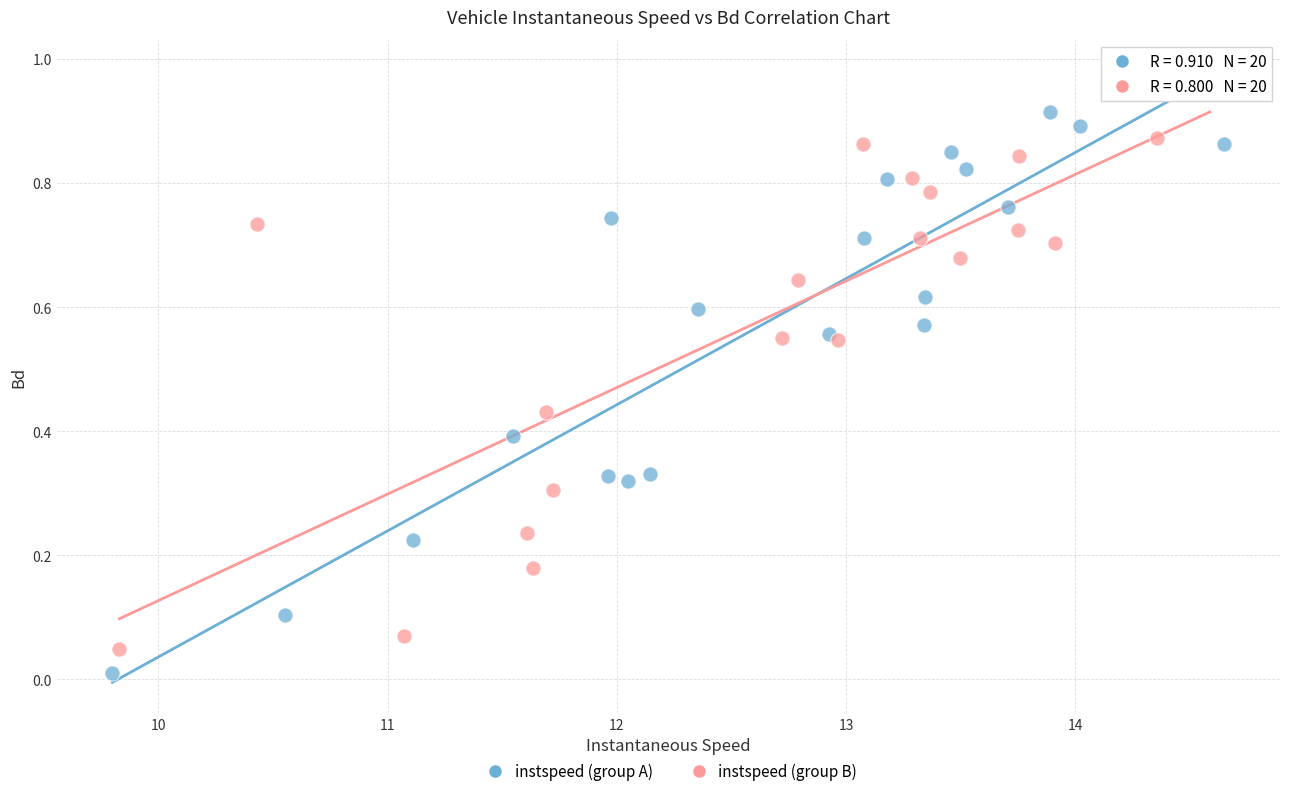

Which series reaches the minimum Y coordinate?

instspeed (group A)